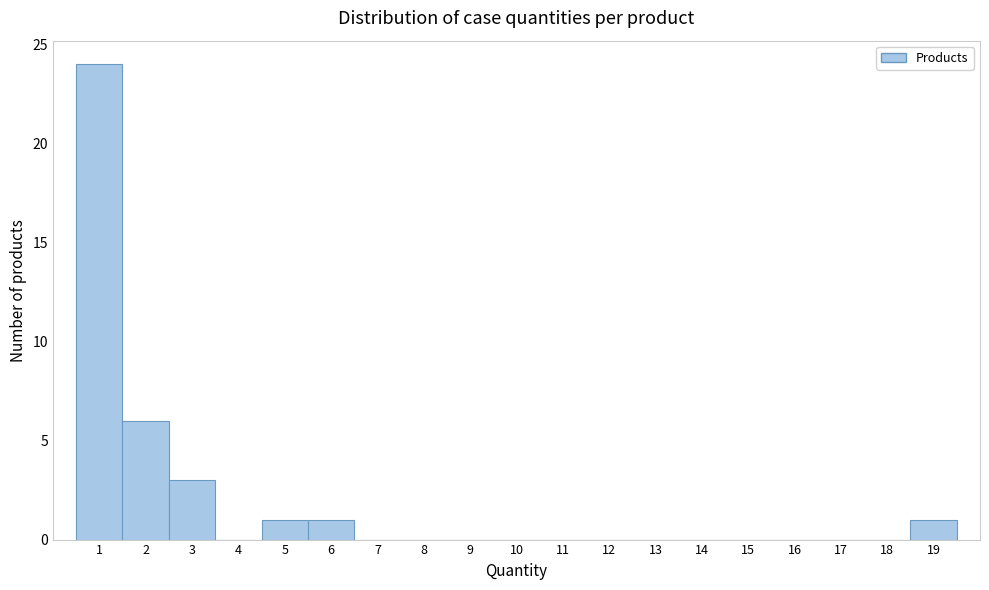

Which range on the x-axis has the tallest bar?

0.5 to 1.5